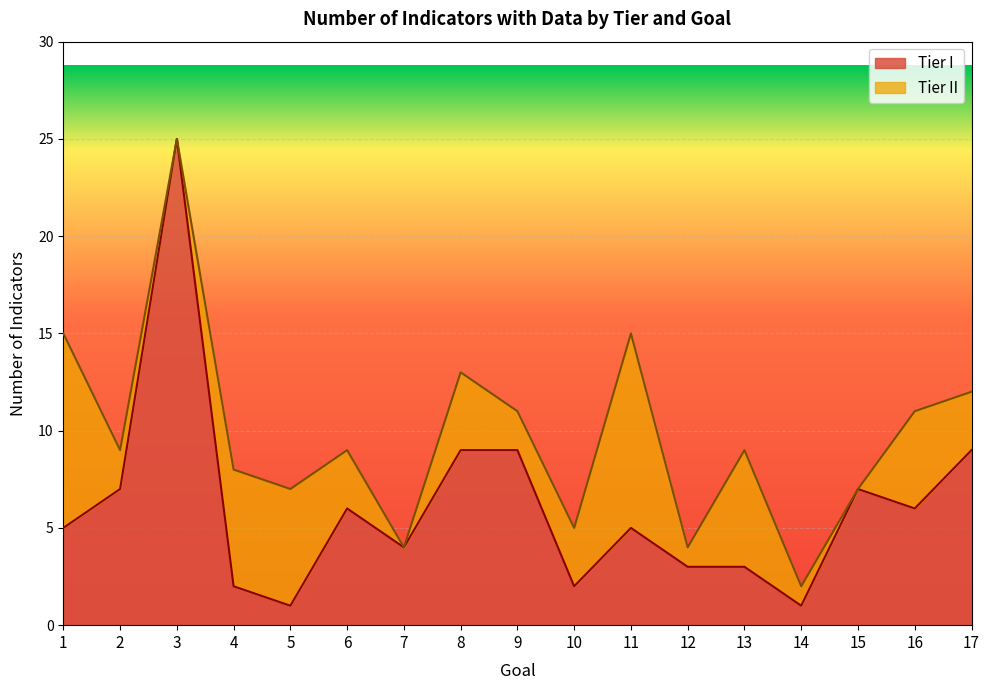

What is the difference between the maximum and minimum values?

24